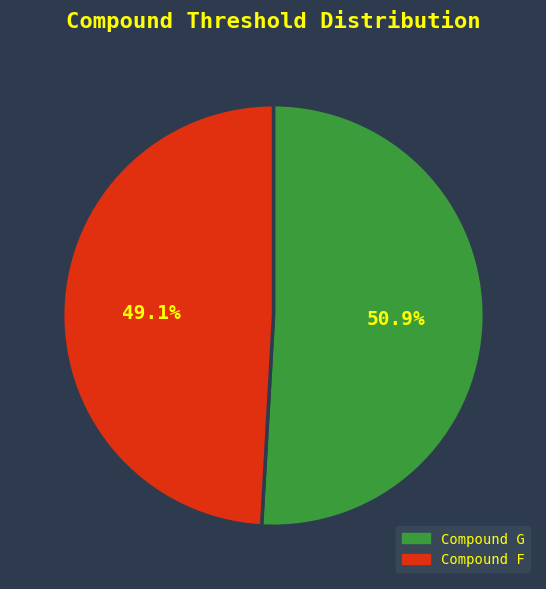

To the nearest percent, what is the combined percentage of Compound G and Compound F?

100%